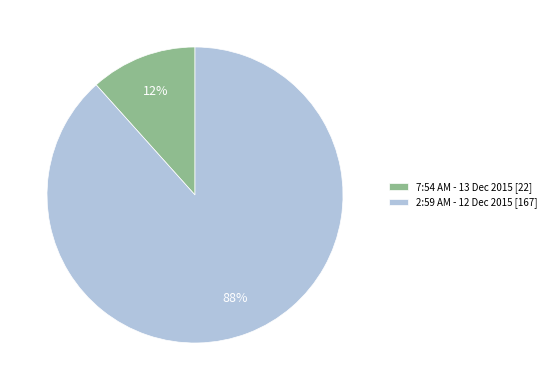

Is it true that 2:59 AM - 12 Dec 2015 is 88% of the pie?

True